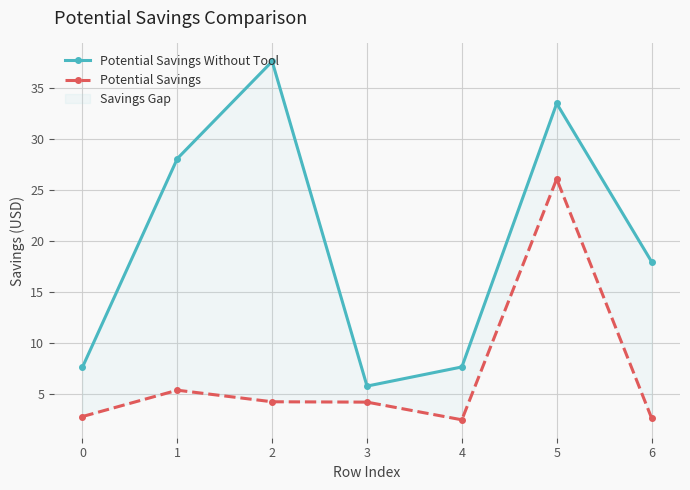

What is the value of the Potential Savings point at the 7th from the left?

2.7